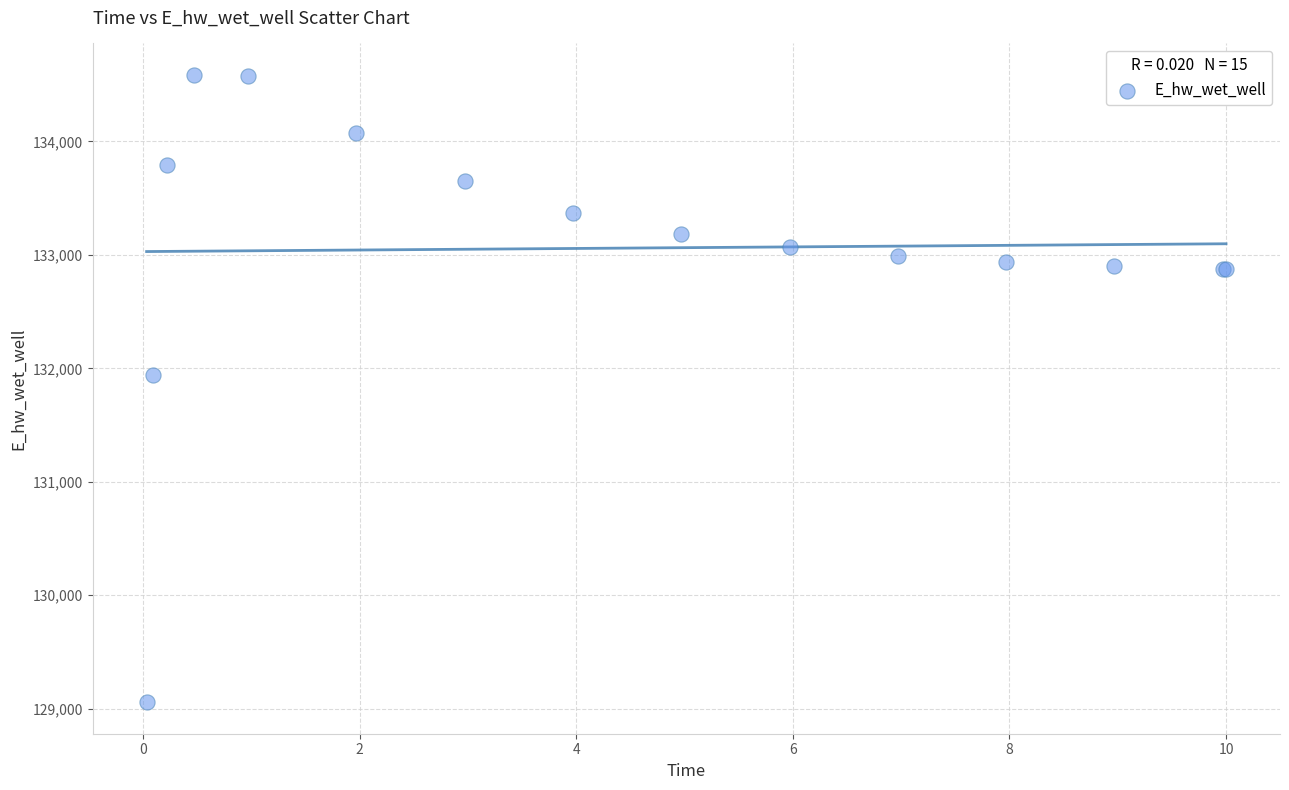

What Y value in the scatter plot is closest to 131821?

131941.6